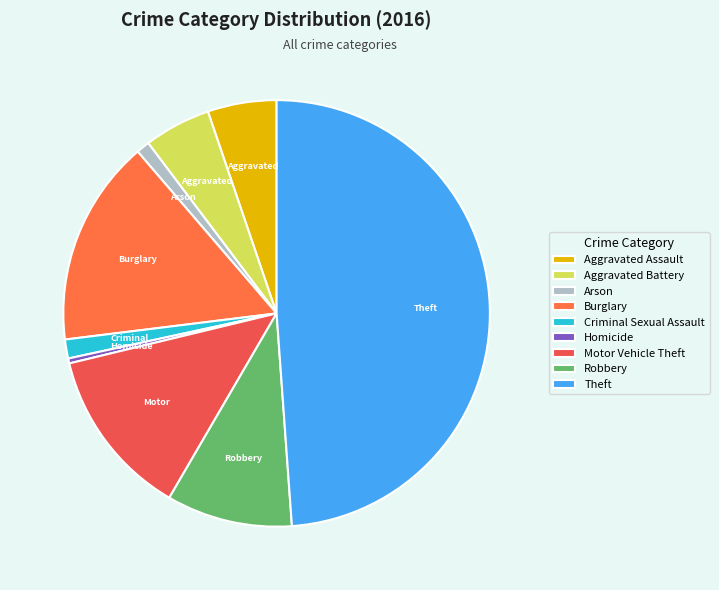

What portion of the pie excludes Robbery?

90.5%